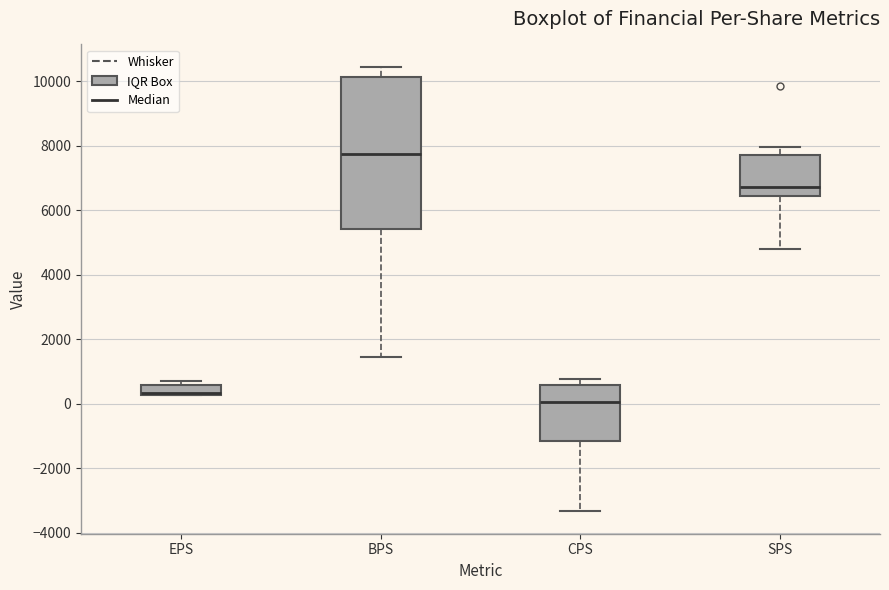

Reading left to right, read every box against the y-axis: the position of its median line, the range the box covers, and the ends of its whiskers. The values are not printed on the chart, so give them approximately, as read against the axis.

EPS: median 400 (drawn on the box's lower edge), box 200 to 600, whiskers 200 to 800
BPS: median 7800, box 5400 to 10200, whiskers 1400 to 10400
CPS: median 0, box -1200 to 600, whiskers -3400 to 800
SPS: median 6800, box 6400 to 7600, whiskers 4800 to 8000